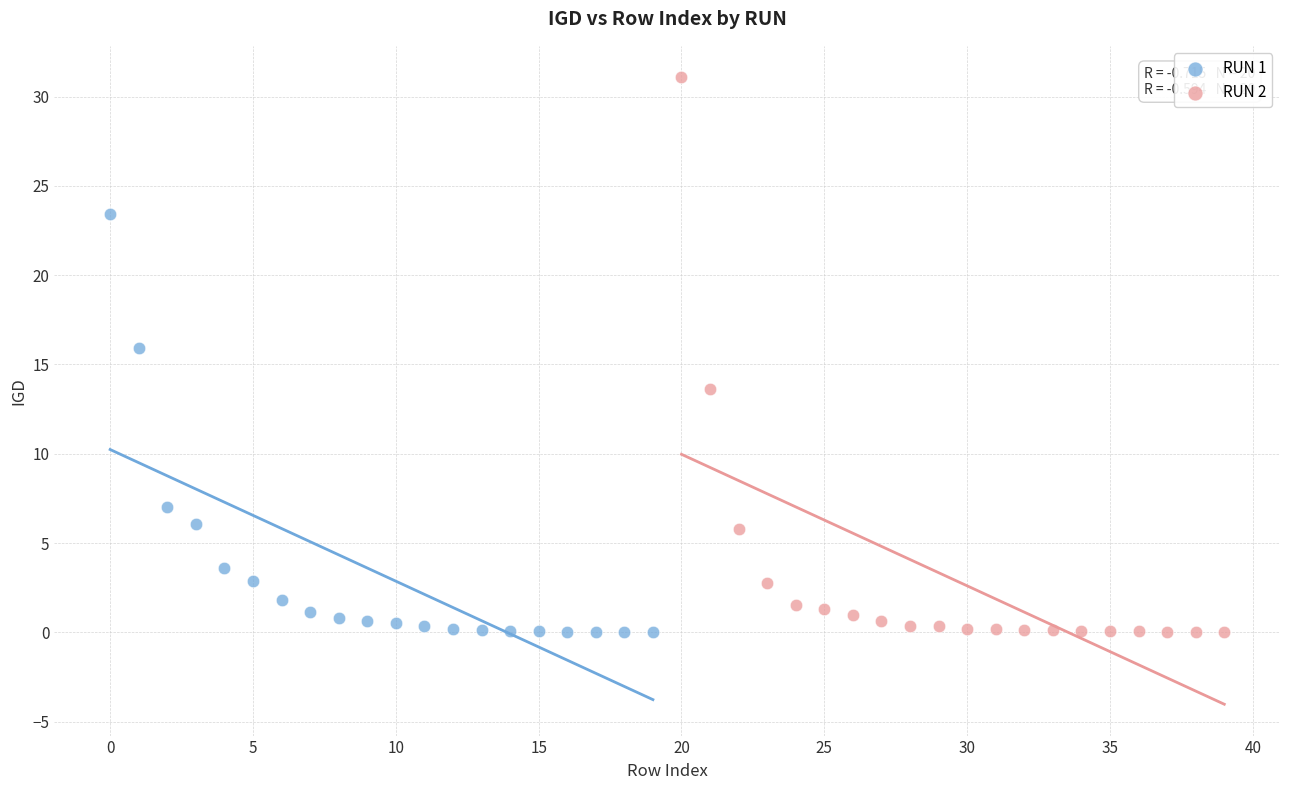

Which series reaches the maximum Y coordinate?

RUN 2